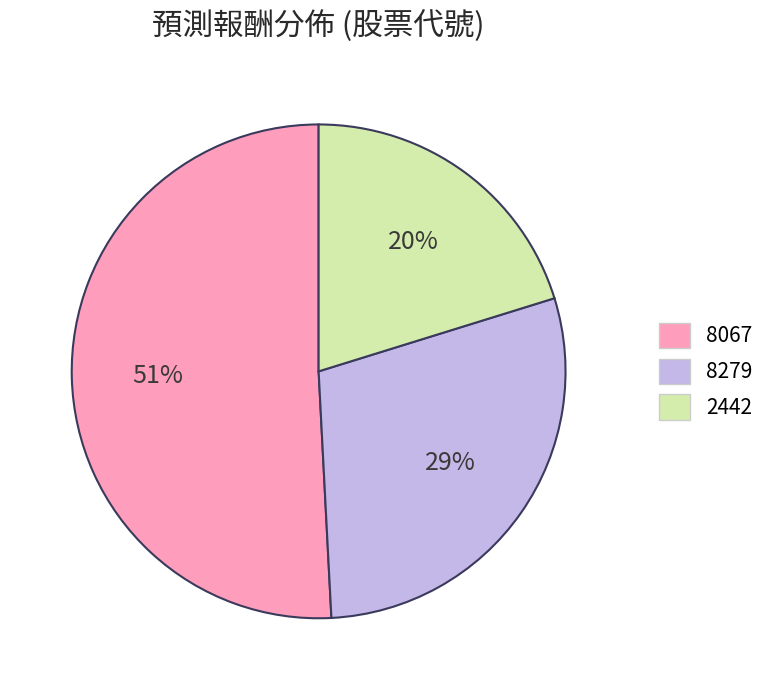

To the nearest percent, what portion does 2442 represent?

20%